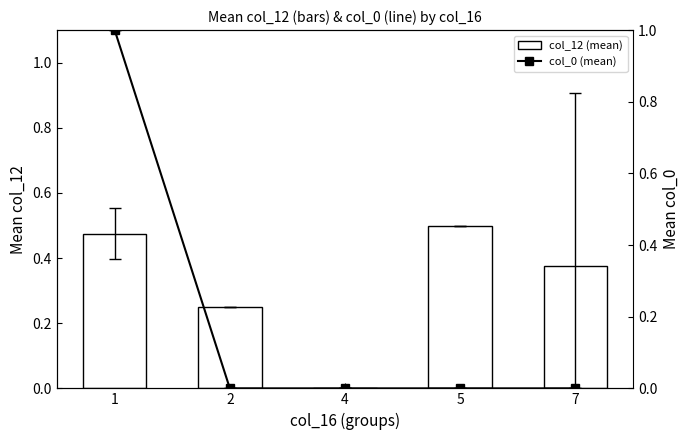

Reading left to right, list all the values displayed in this chart.

col_12 (mean): 1=0.5	2=0.2	4=0.0	5=0.5	7=0.4
col_0 (mean): 1=1.0	2=0.0	4=0.0	5=0.0	7=0.0